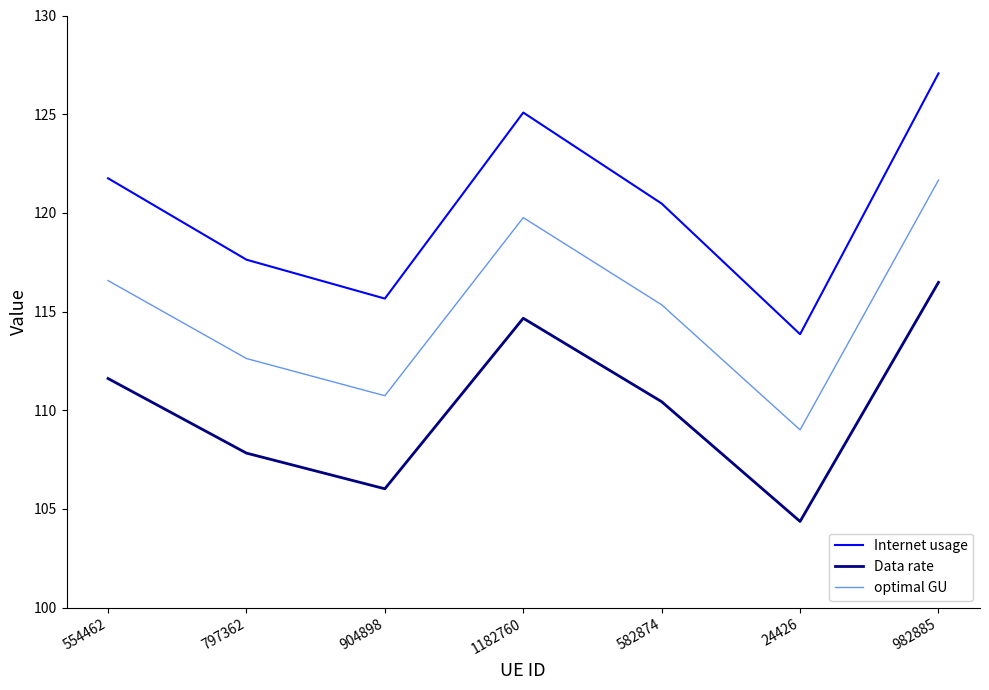

What position from the left is 24426?

6